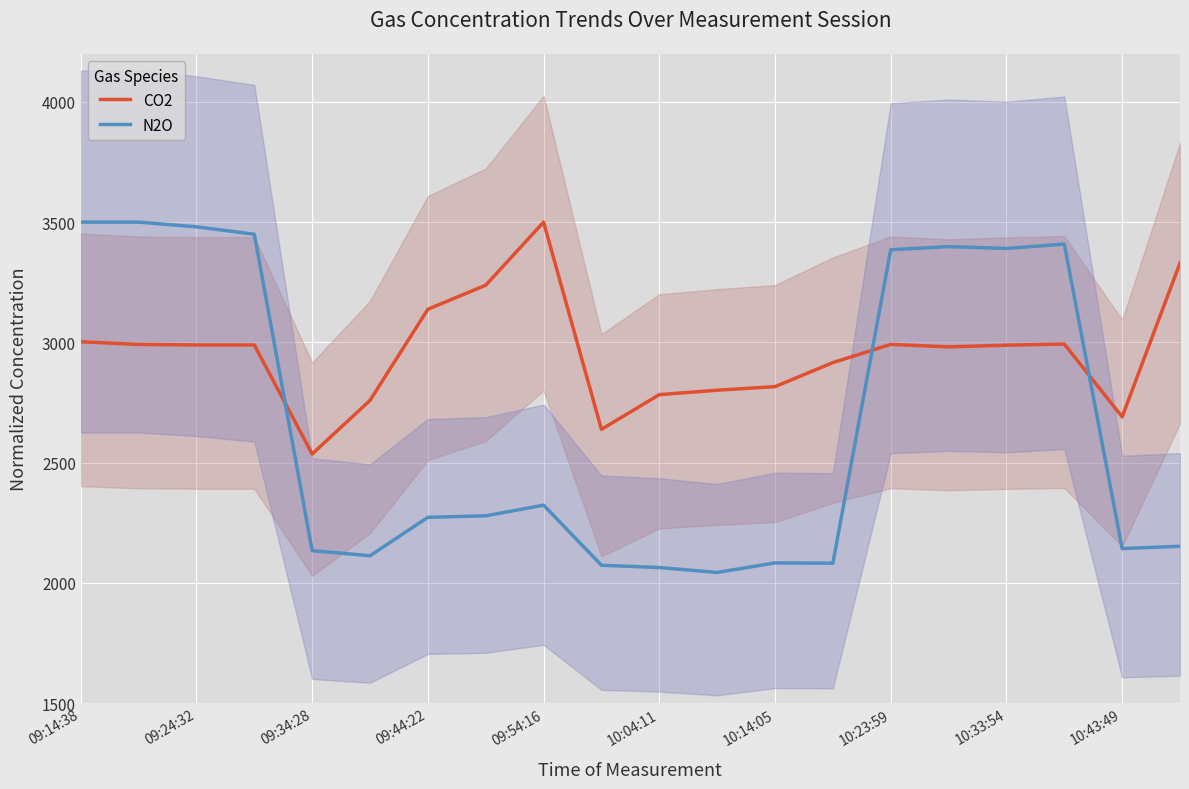

How many lines are shown in the chart?

2